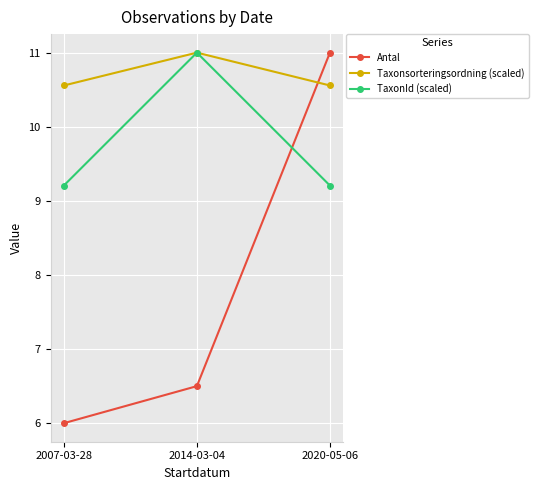

Reading right to left, extract all data points from this chart.

Antal: 2020-05-06=11.0	2014-03-04=6.5	2007-03-28=6.0
Taxonsorteringsordning (scaled): 2020-05-06=10.6	2014-03-04=11.0	2007-03-28=10.6
TaxonId (scaled): 2020-05-06=9.2	2014-03-04=11.0	2007-03-28=9.2